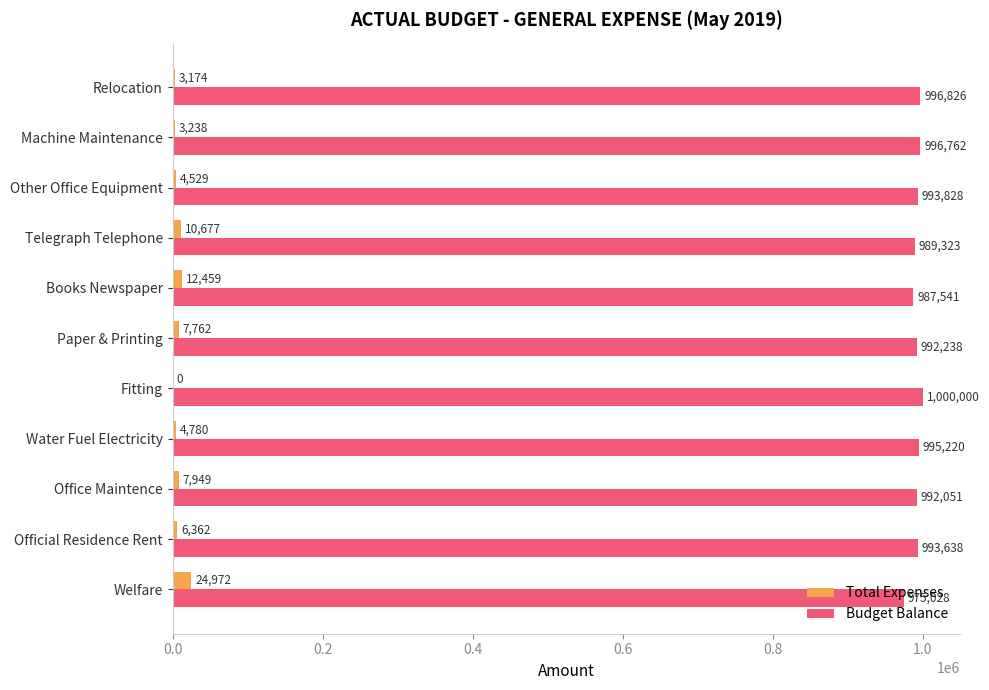

Which series changed the most between Water Fuel Electricity and Other Office Equipment?

Budget Balance